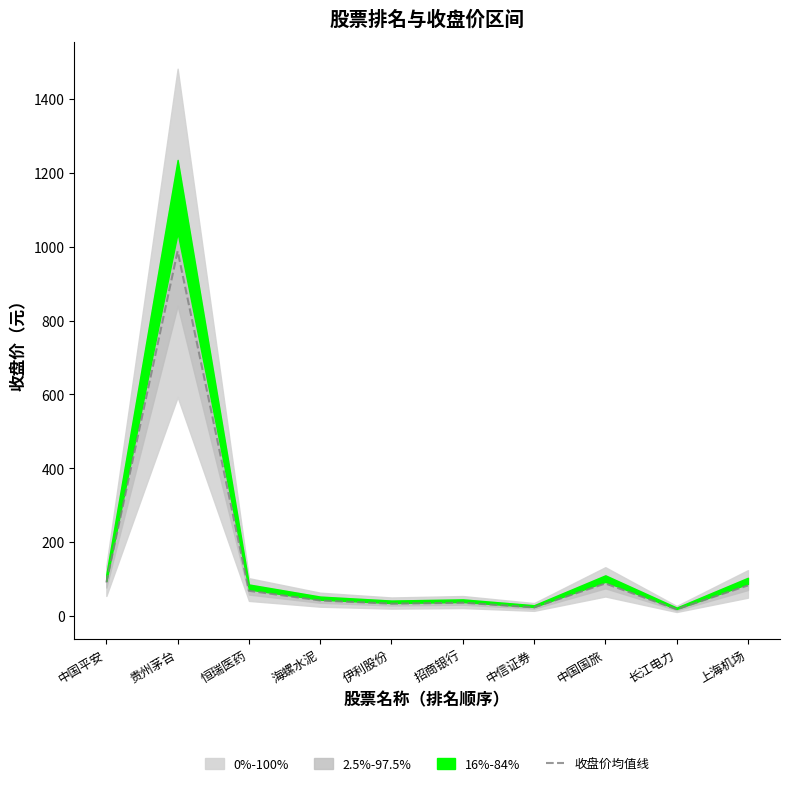

Rank the categories by value from lowest to highest.

长江电力, 中信证券, 伊利股份, 招商银行, 海螺水泥, 恒瑞医药, 上海机场, 中国国旅, 中国平安, 贵州茅台